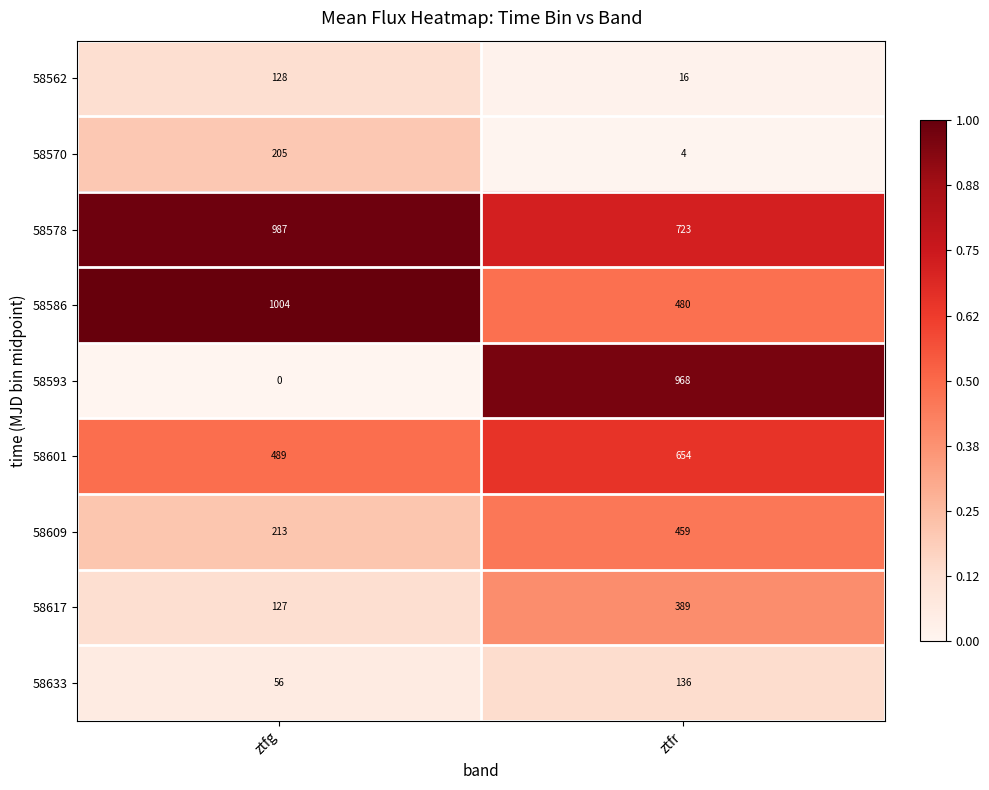

What is the maximum value shown in the chart?

1004